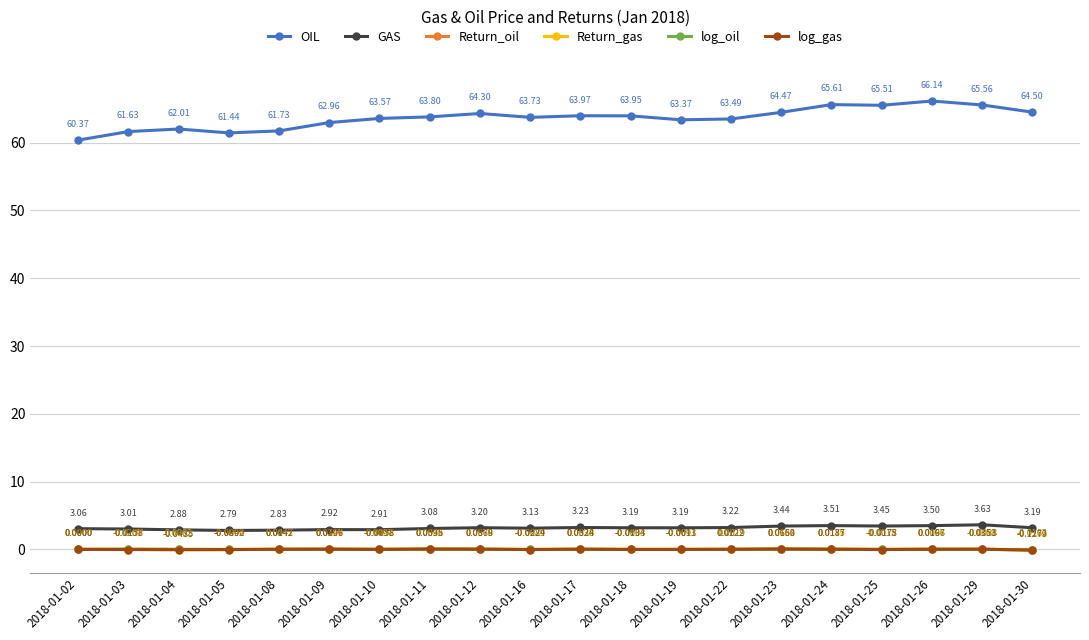

True or false: log_gas and GAS intersect in this chart.

False